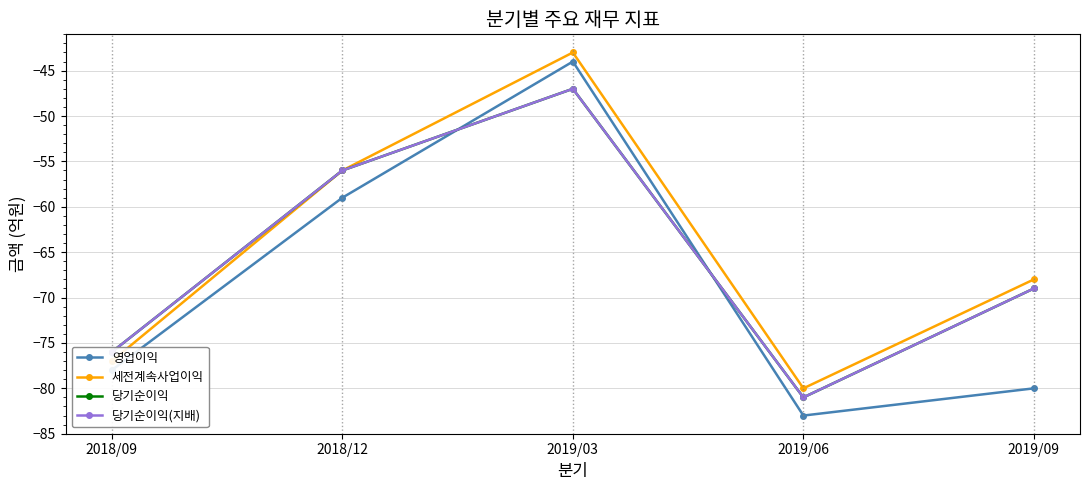

At which label does 영업이익 reach its minimum?

2019/06